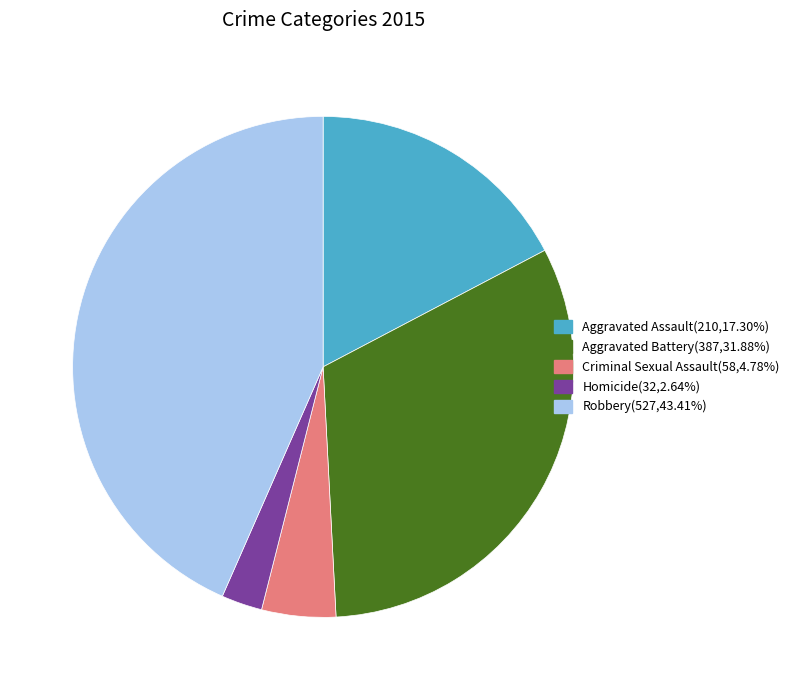

Does Robbery represent more than half of the total?

No